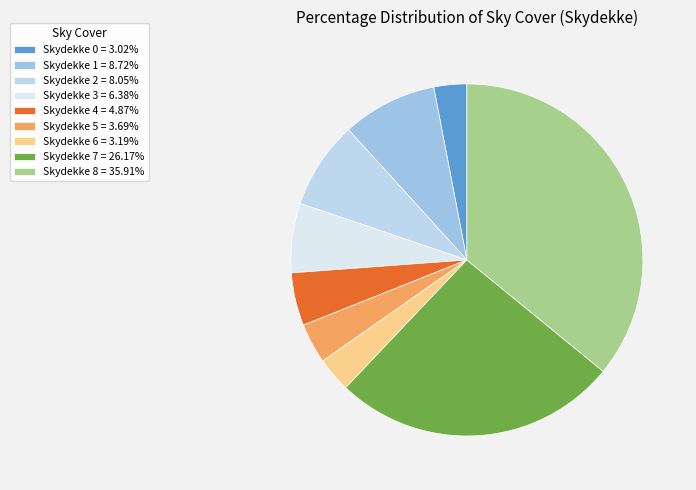

Does Skydekke 0 represent more than half of the total?

No